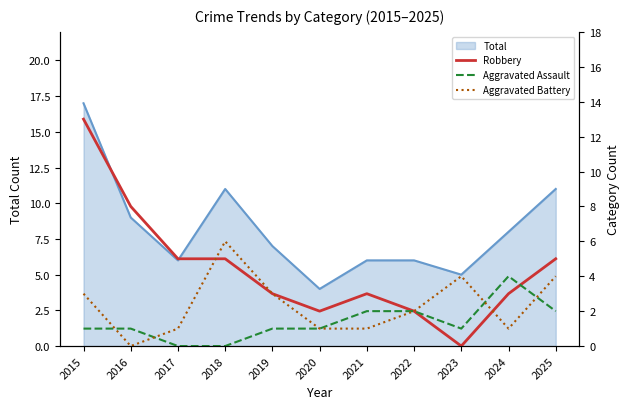

How many values in Aggravated Assault are above zero?

9